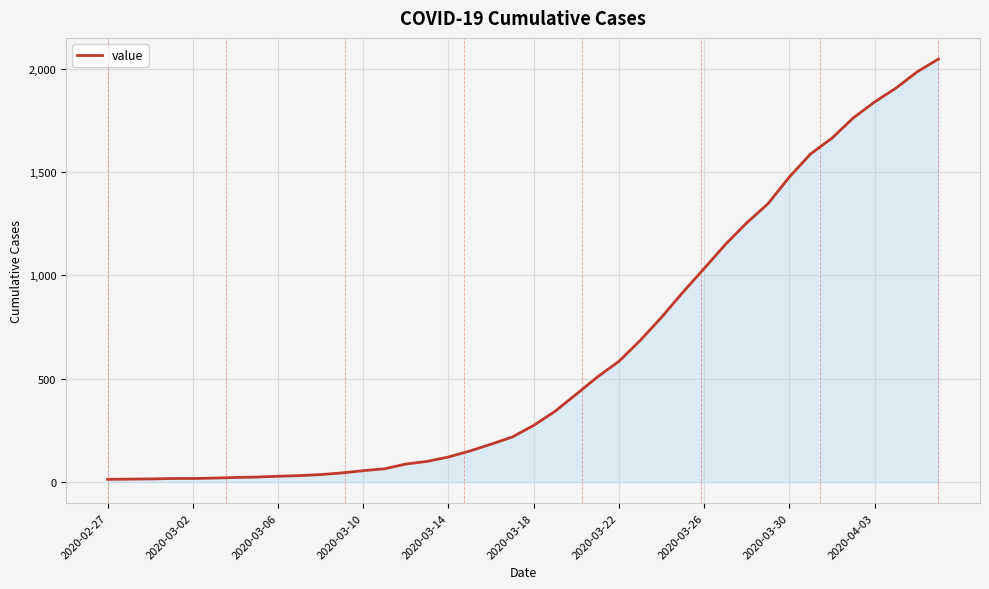

What is the maximum value shown in the chart?

2047